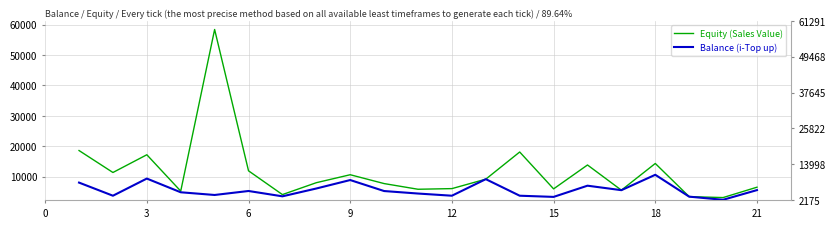

What is the difference between the maximum and minimum values in the Equity (Sales Value) series?

55278